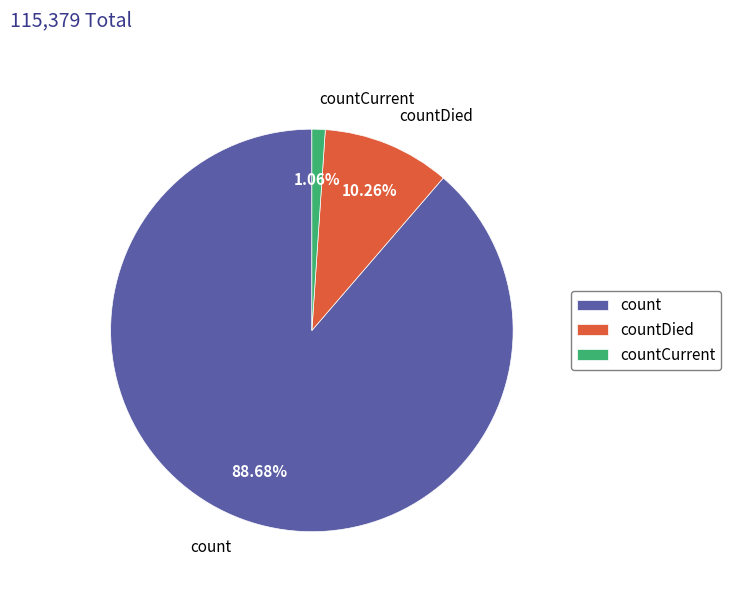

To the nearest percent, what is the combined percentage of count and countDied?

99%